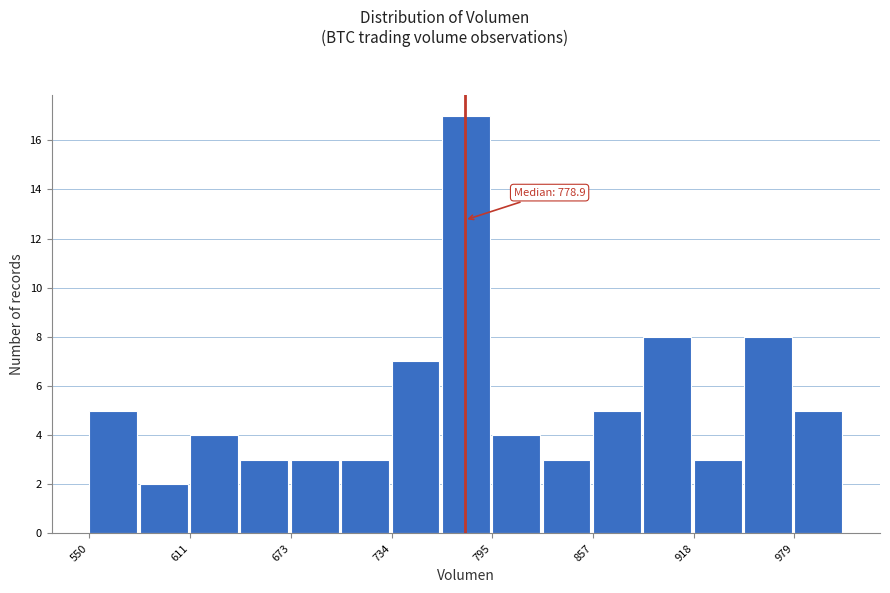

Read against the x-axis, roughly where is the centre of the tallest bar?

780